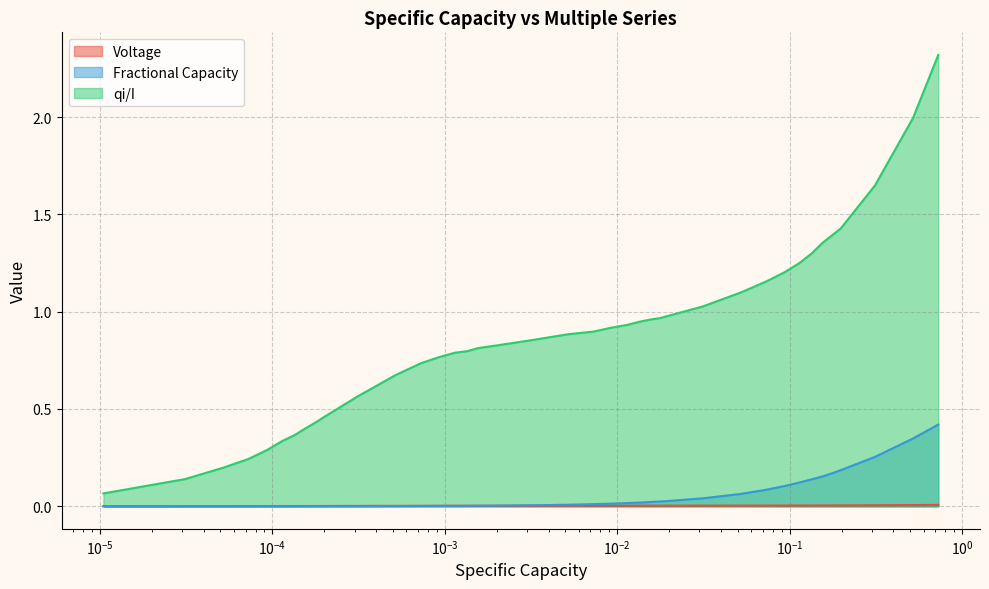

List the series in order of their peak value, highest first.

qi/I, Fractional Capacity, Voltage